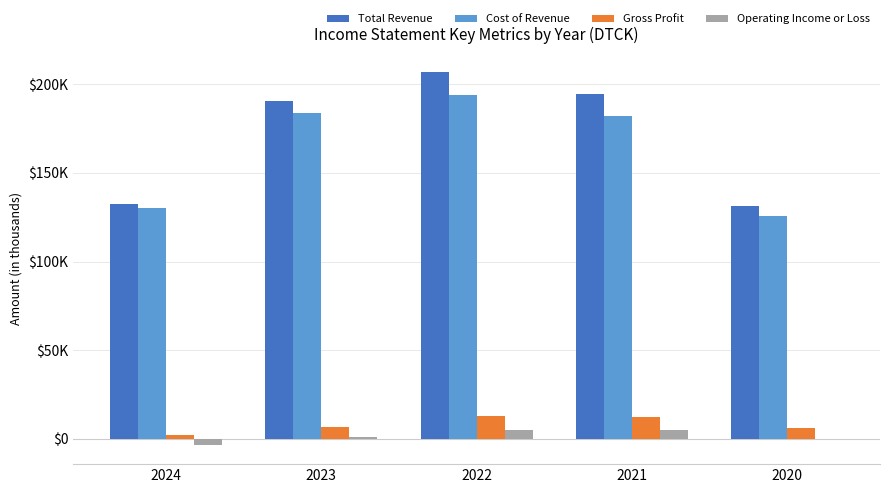

What value does the Operating Income or Loss series have at 2023, to the nearest 10?

1100